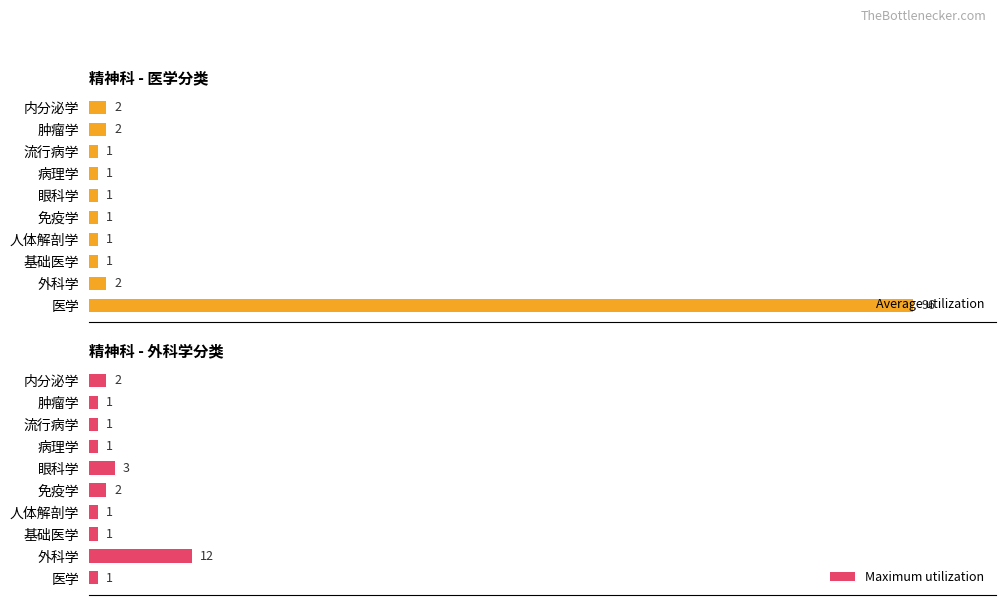

How many categories are shown in the chart?

10